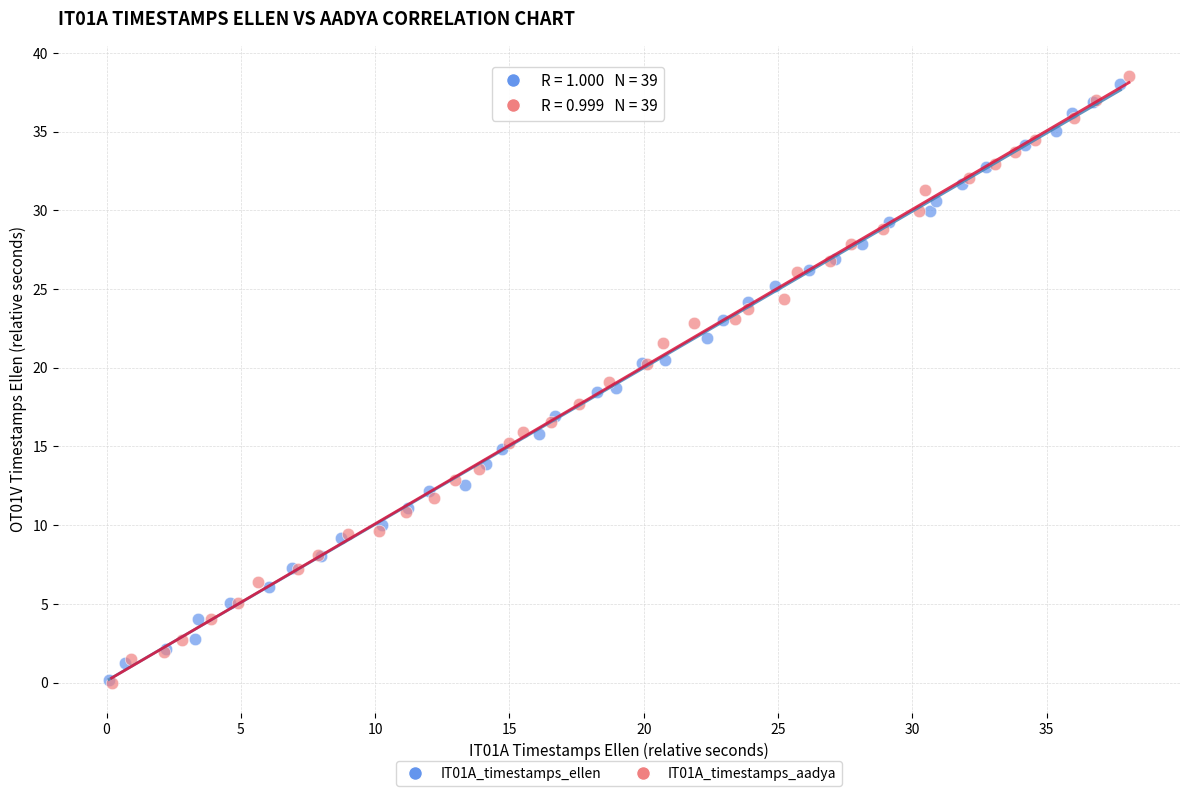

Which series has the widest spread of Y values?

IT01A_timestamps_aadya